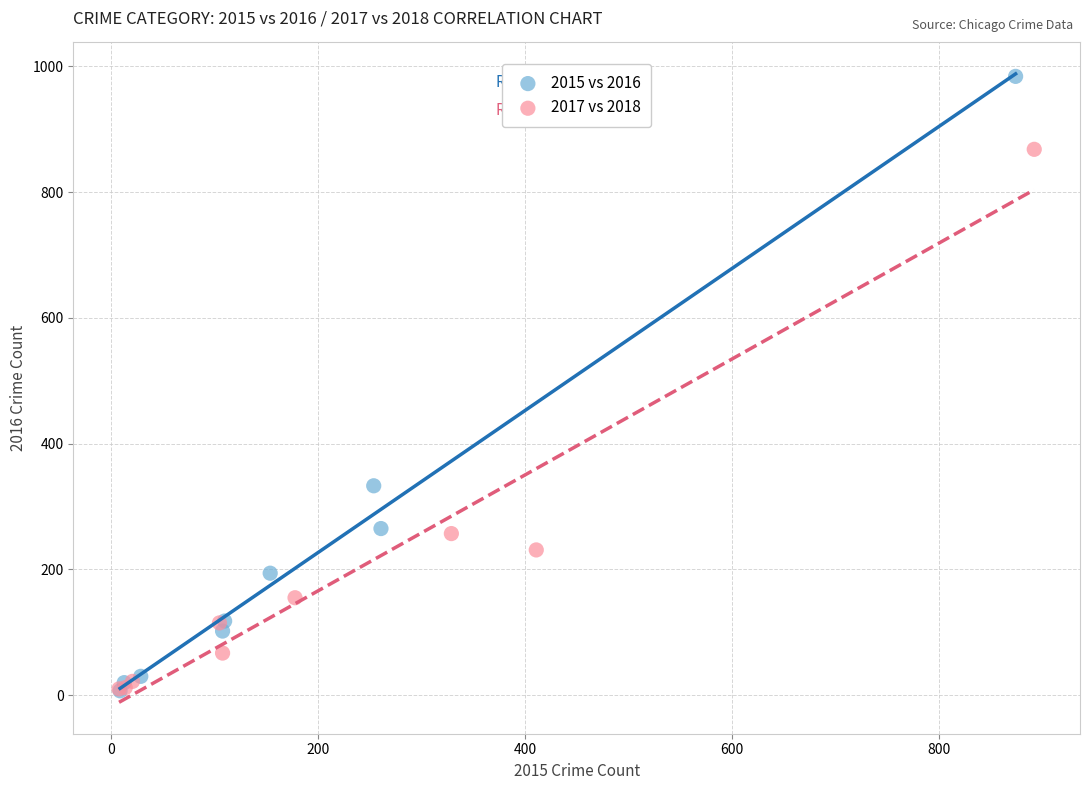

Which series reaches the maximum Y coordinate?

2015 vs 2016